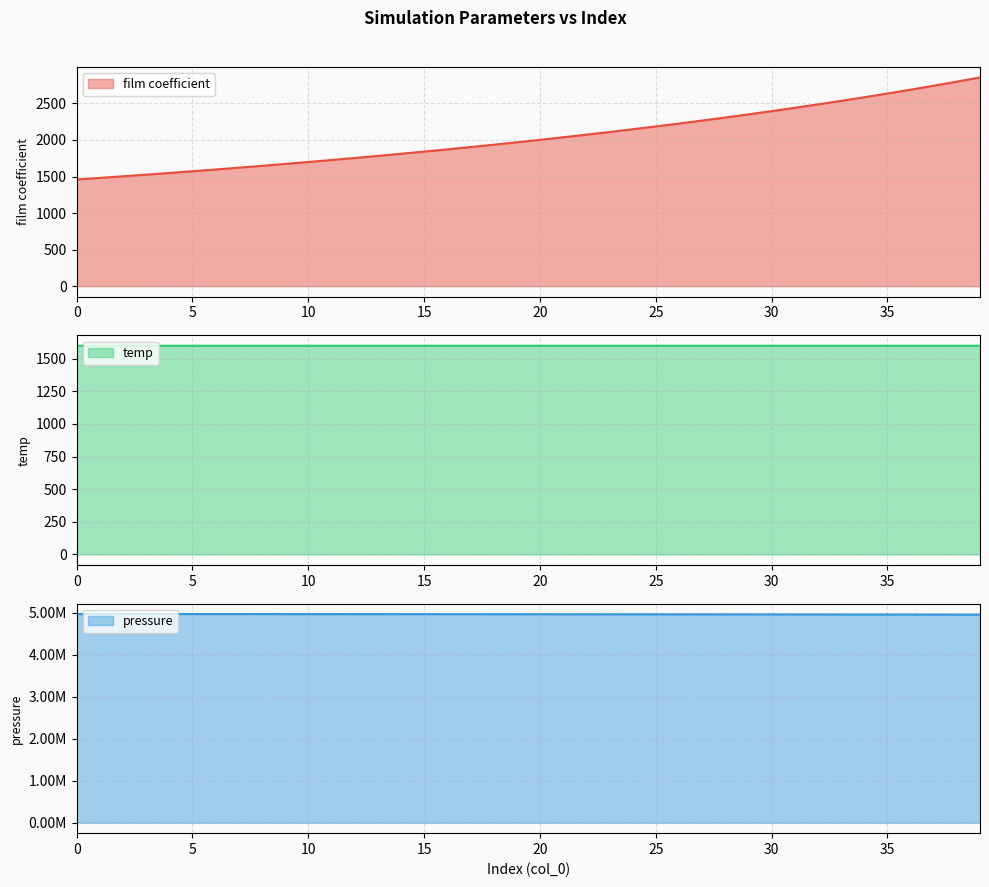

What is the average value of the film coefficient series?

2044.7